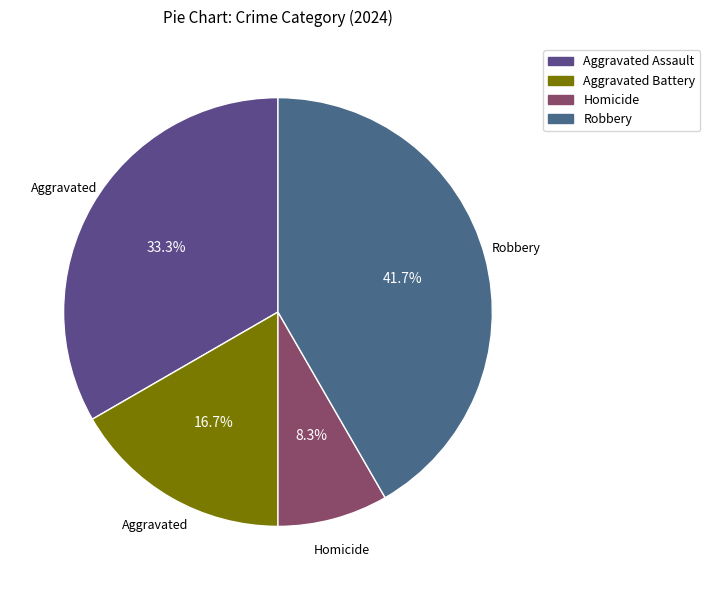

How many slices are in this pie chart?

4